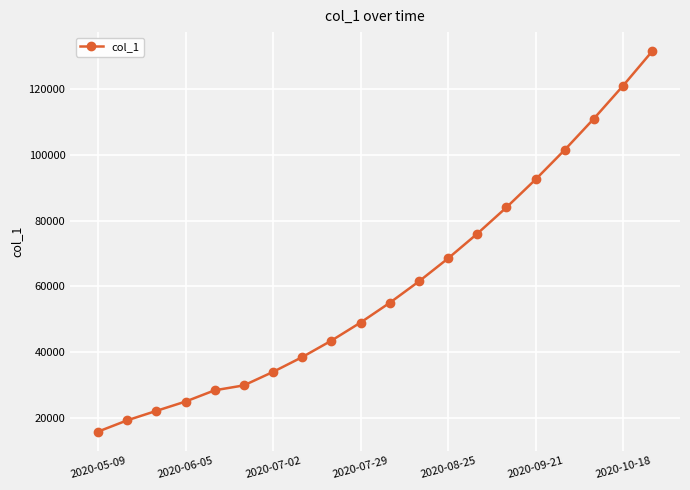

What is the difference between the maximum and second lowest values?

112221.9